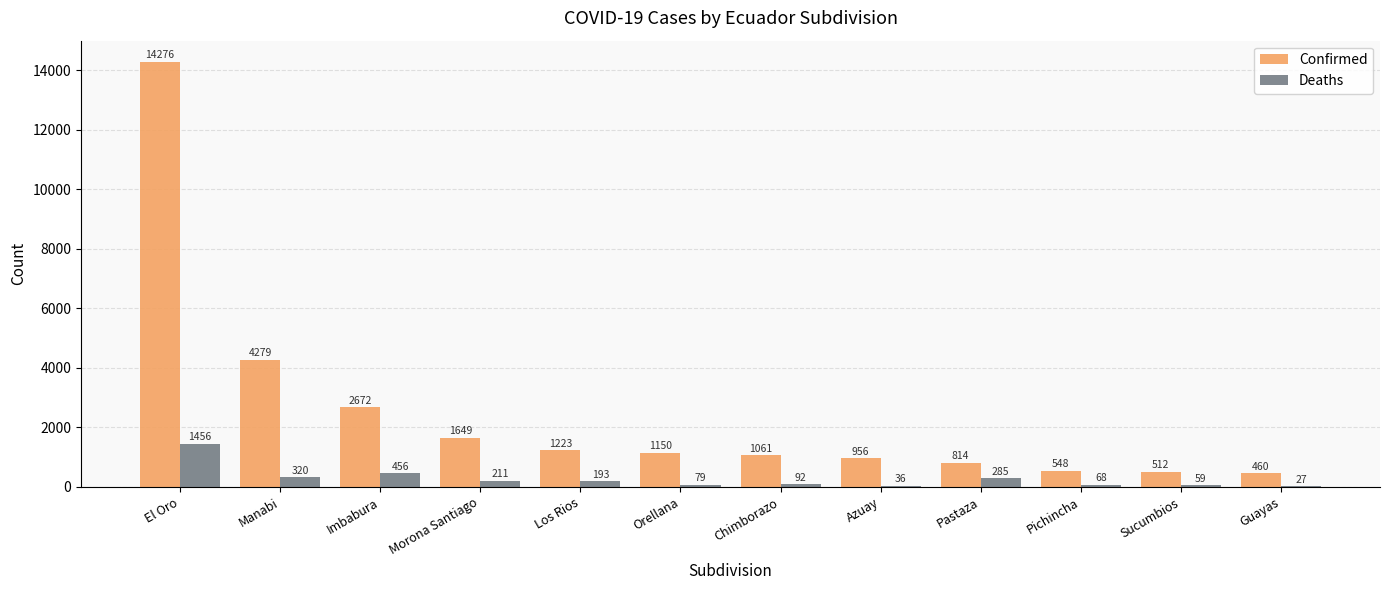

Which series has the widest spread of values?

Confirmed